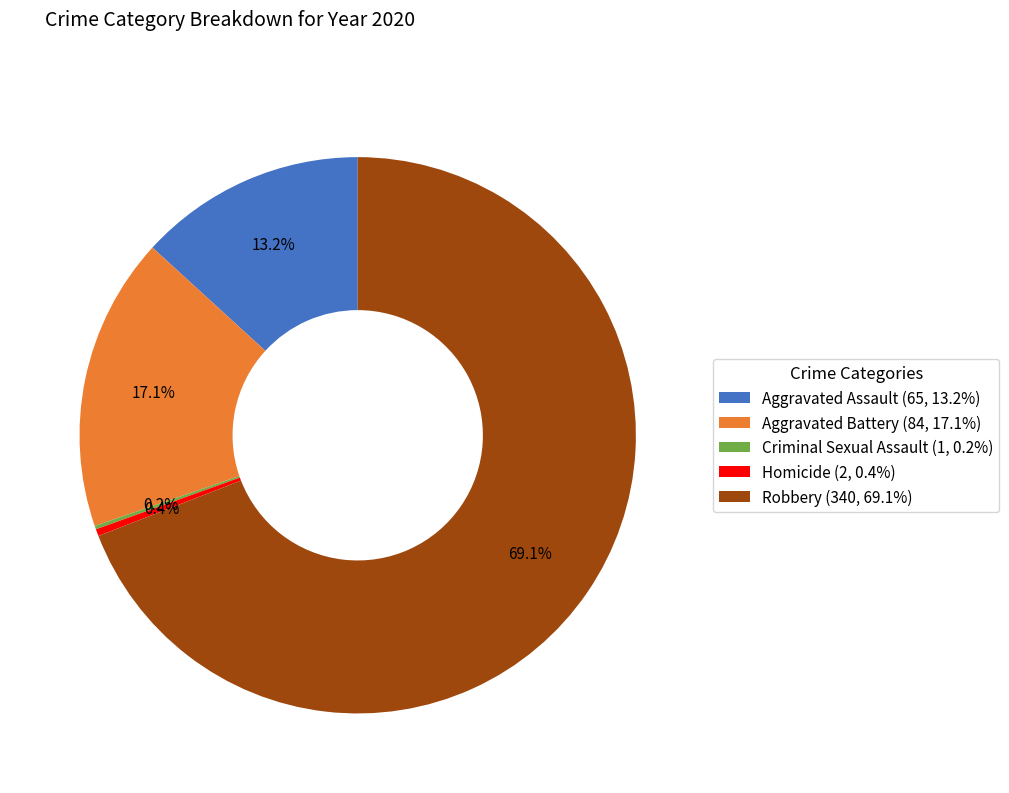

To the nearest percent, what is the combined percentage of Aggravated Battery and Aggravated Assault?

30%